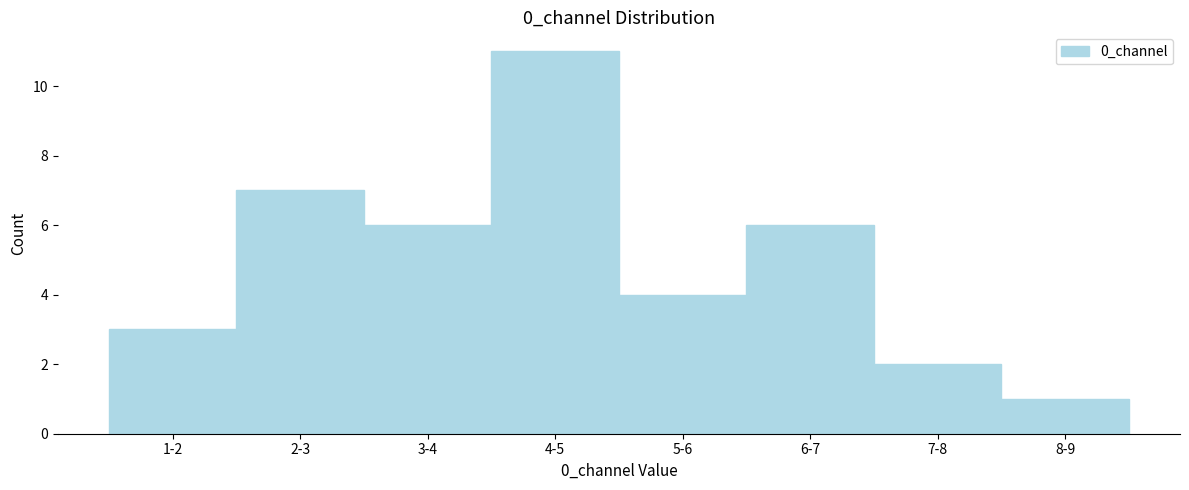

Reading left to right, what are all the values shown in this chart?

1-2=3	2-3=7	3-4=6	4-5=11	5-6=4	6-7=6	7-8=2	8-9=1